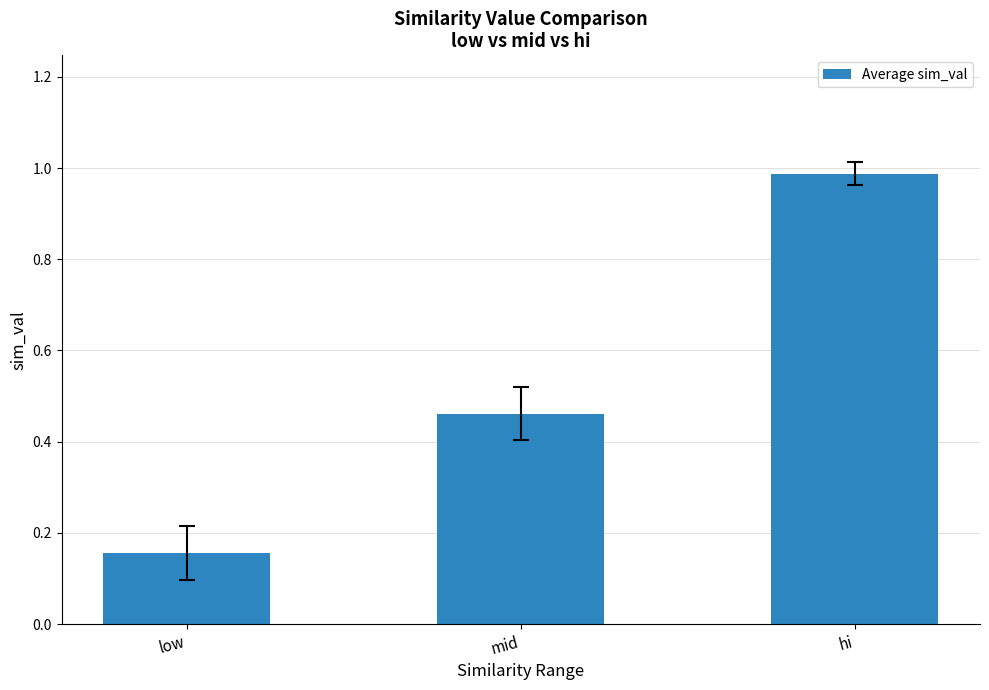

Between low and mid, which is larger?

mid